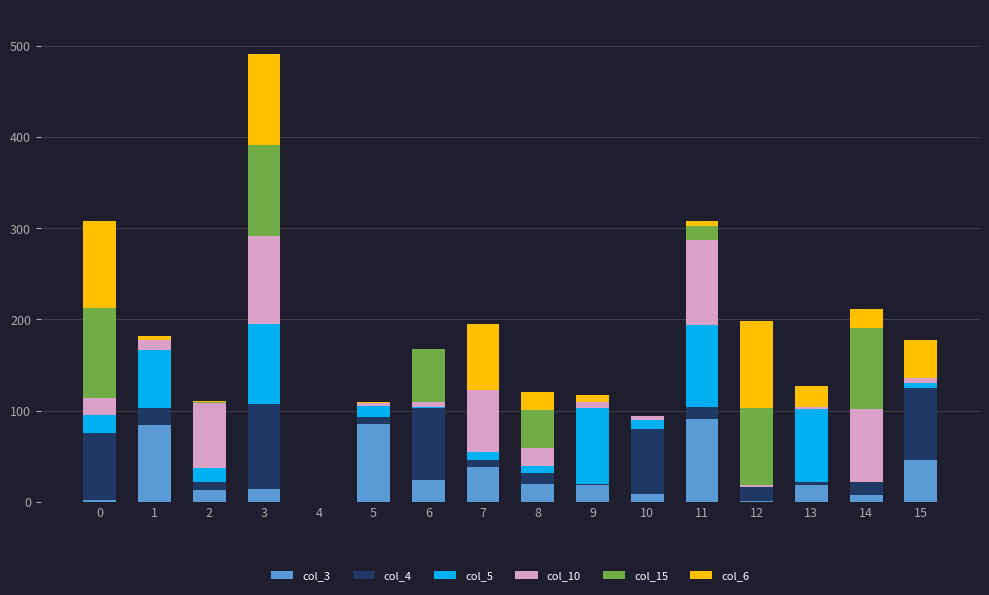

What is the total value across all series at 3?

490.6